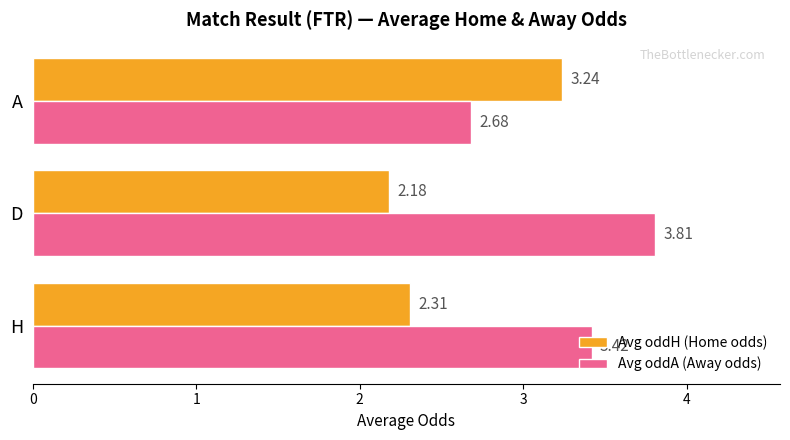

Rank the series by their maximum value, from highest to lowest.

Avg oddA (Away odds), Avg oddH (Home odds)